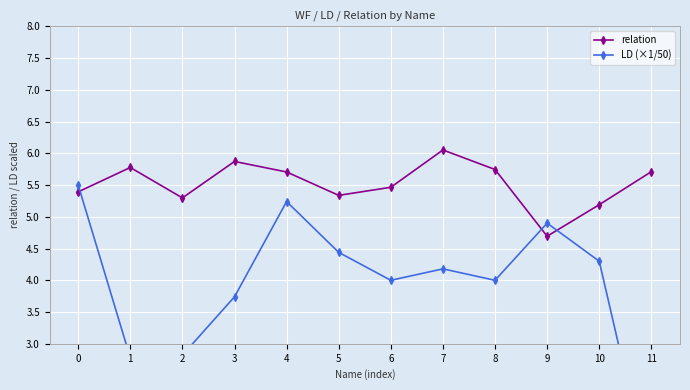

Which category has the lowest value across all series?

11